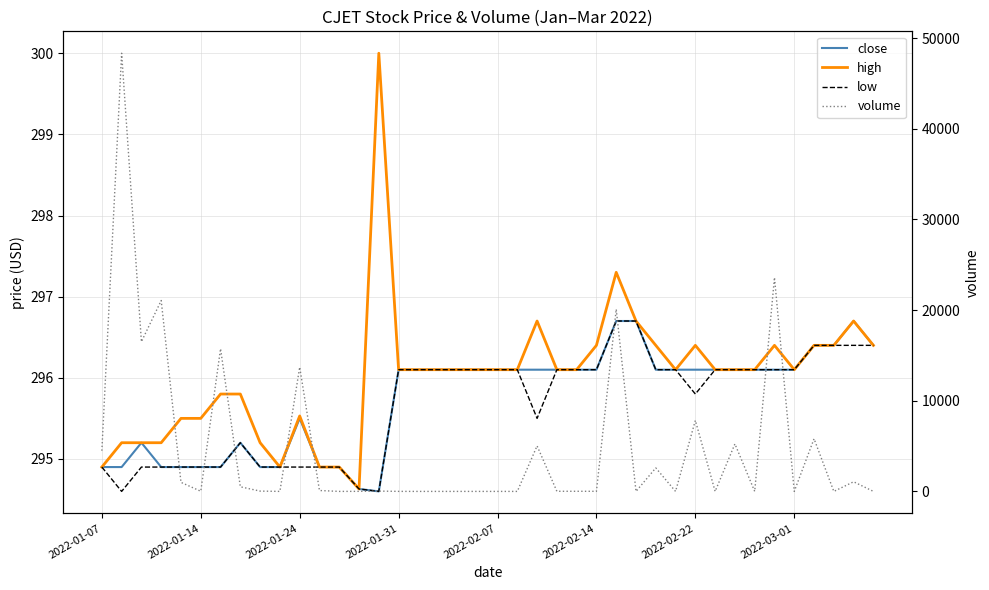

True or false: volume has a value of 52.7 at 11.

False